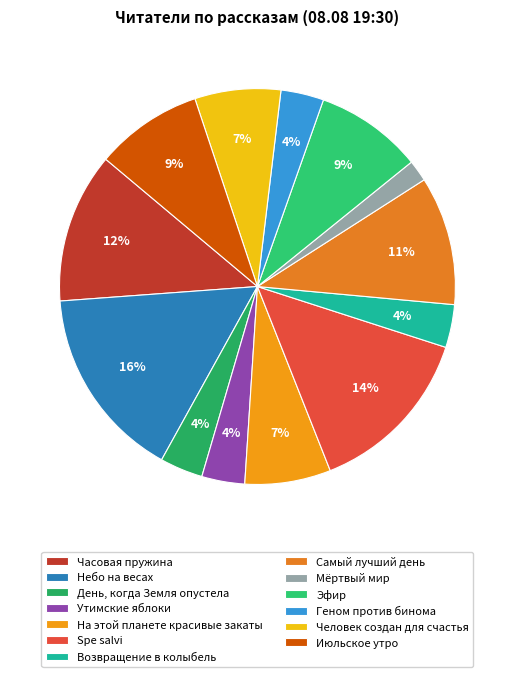

Combined, do Июльское утро and На этой планете красивые закаты account for over 50%?

No